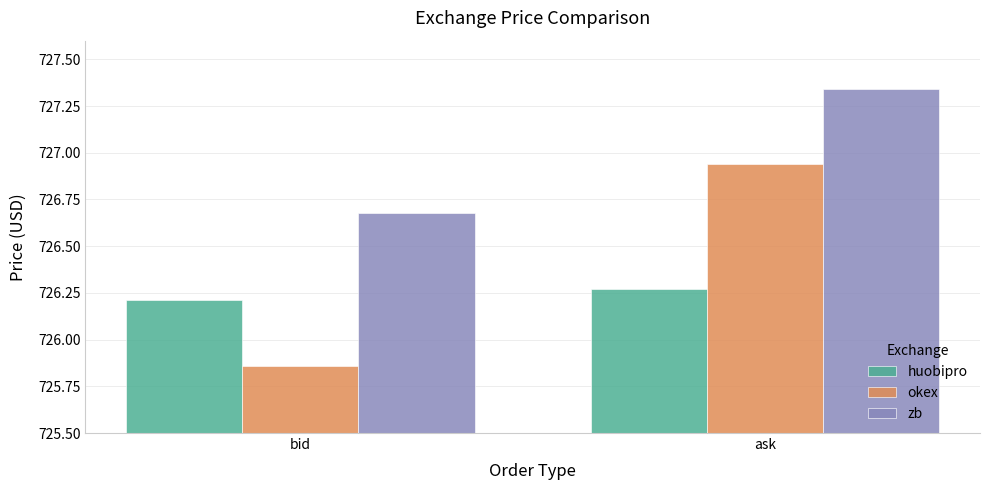

What is the label of the 1st bar from the right?

ask